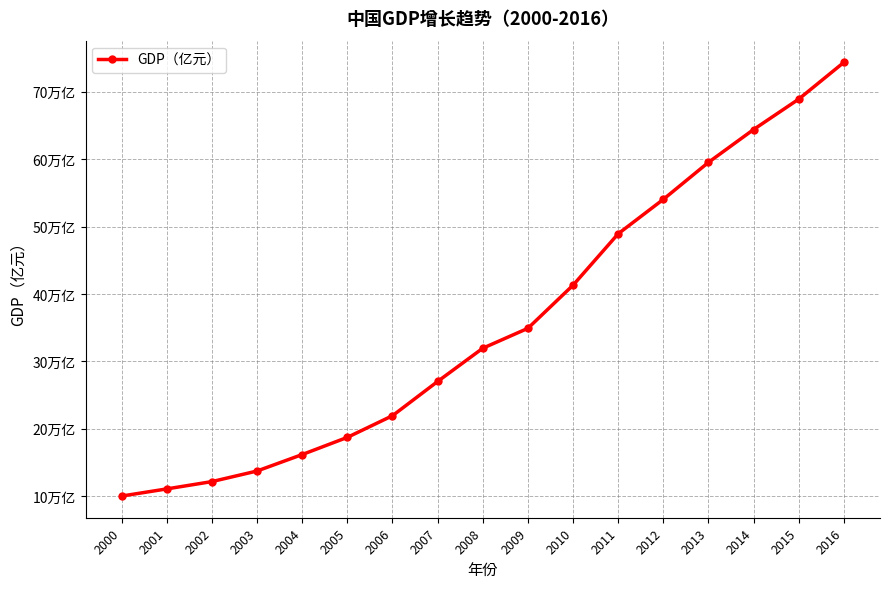

Reading left to right, list all the values displayed in this chart.

2000=100280.1	2001=110863.1	2002=121717.4	2003=137422.0	2004=161840.2	2005=187318.9	2006=219438.5	2007=270232.3	2008=319515.5	2009=349081.4	2010=413030.3	2011=489300.6	2012=540367.4	2013=595244.4	2014=643974.0	2015=689052.1	2016=743585.5